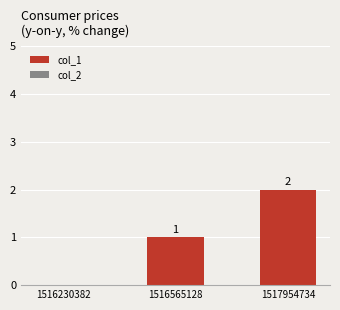

At which label is the value closest to 1?

1516565128